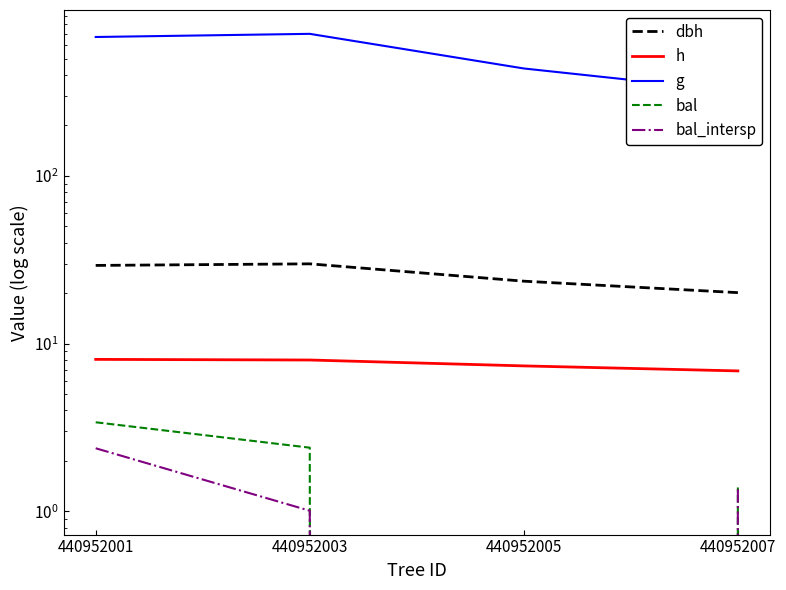

What are all the series names shown in the legend?

dbh, h, g, bal, bal_intersp